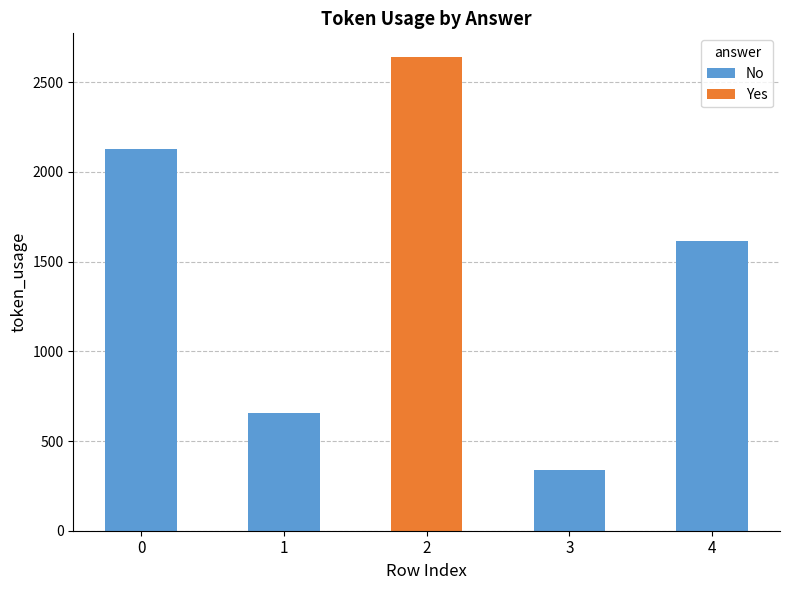

The value of No at 3 is 337. True or false?

True